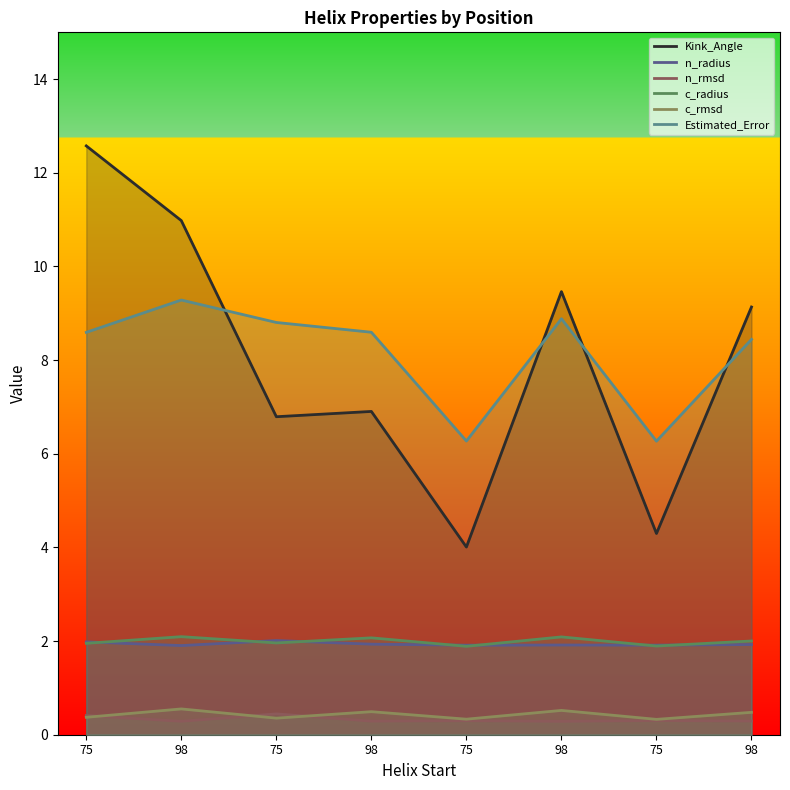

The value of c_rmsd at 98 is 0.2. True or false?

False